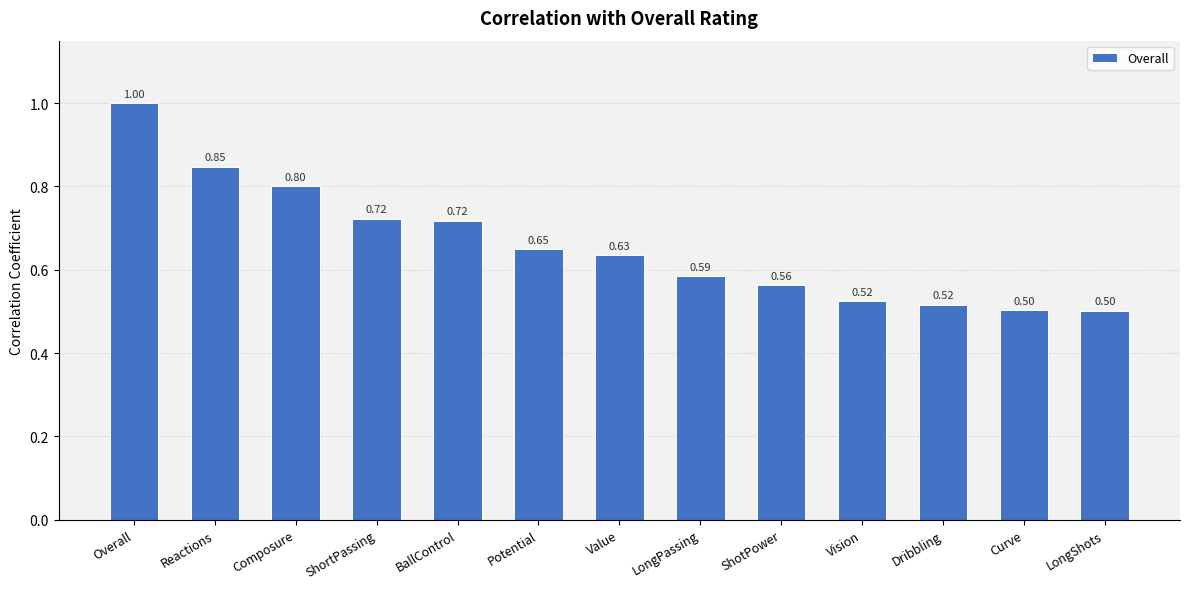

Between Reactions and Dribbling, which is larger?

Reactions